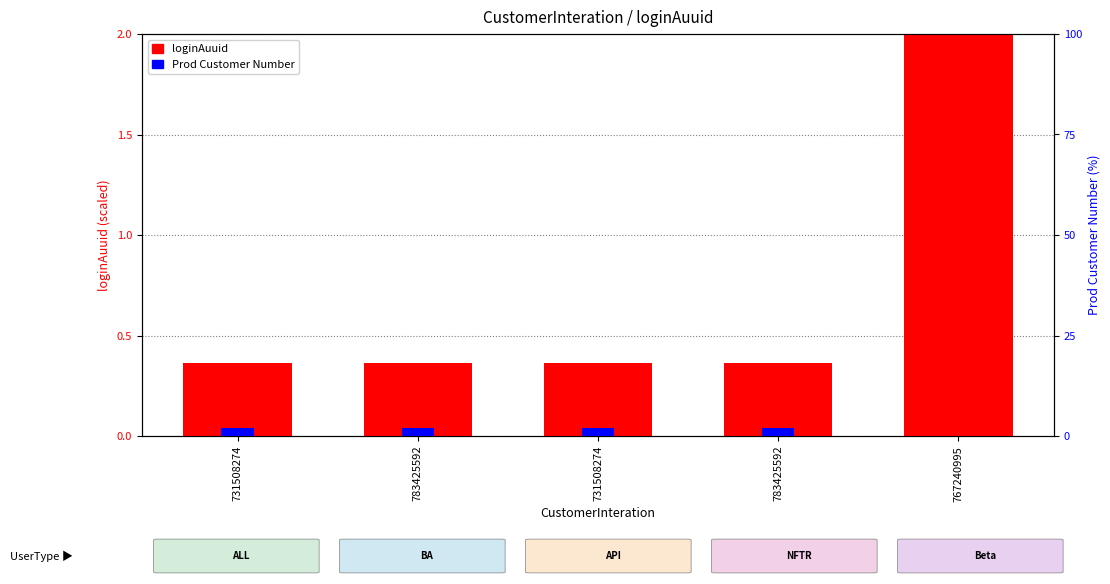

At how many categories does at least one series exceed 1?

5